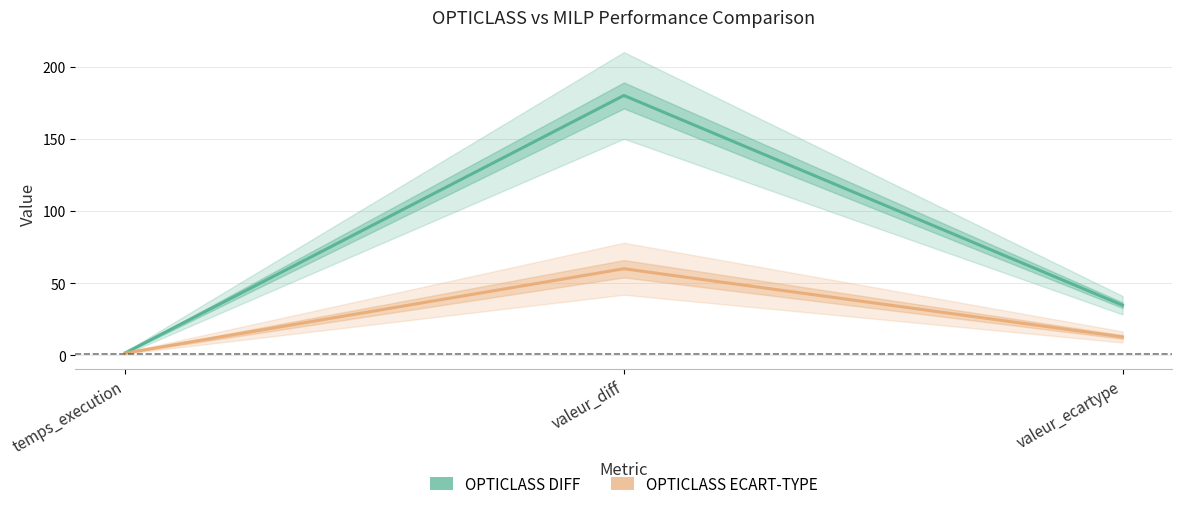

At temps_execution, list the series in order from smallest to largest.

OPTICLASS ECART-TYPE, OPTICLASS DIFF